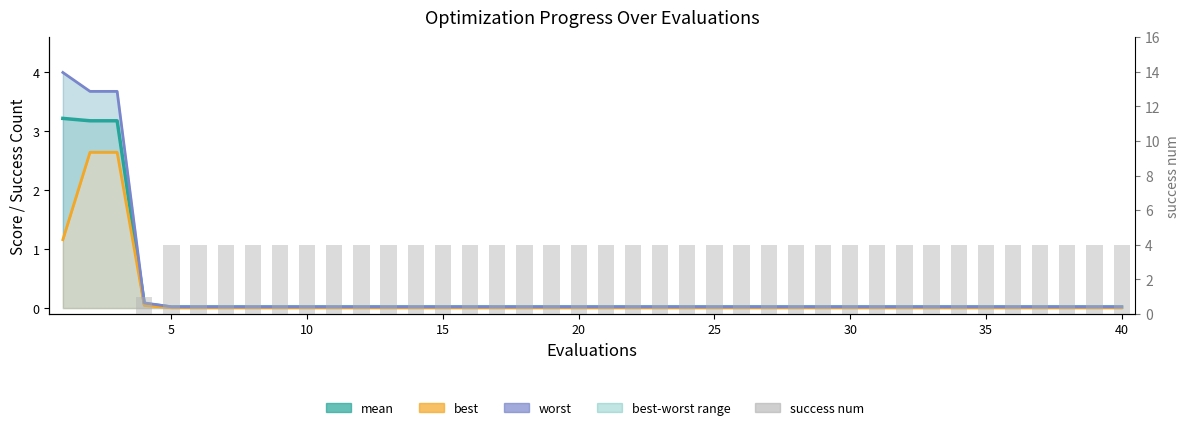

Which category has the lowest value in the worst series?

5